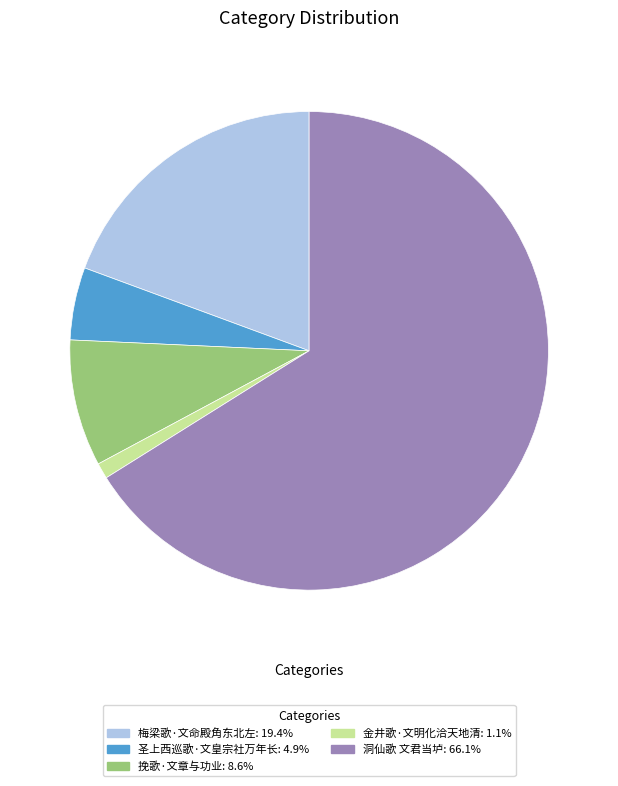

What is the majority slice?

洞仙歌 文君当垆